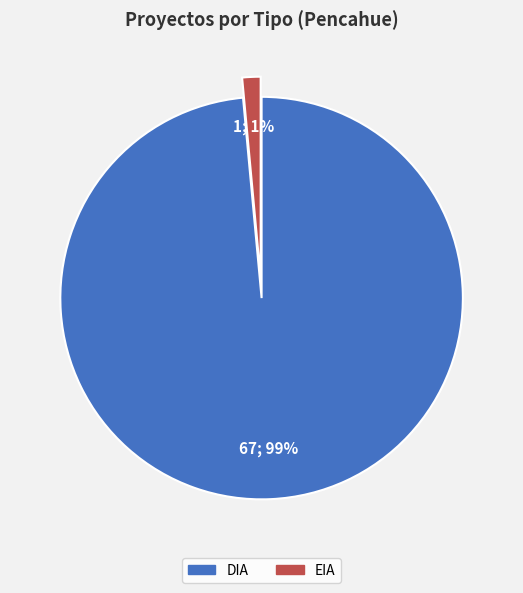

To the nearest percent, what is the combined percentage of DIA and EIA?

100%